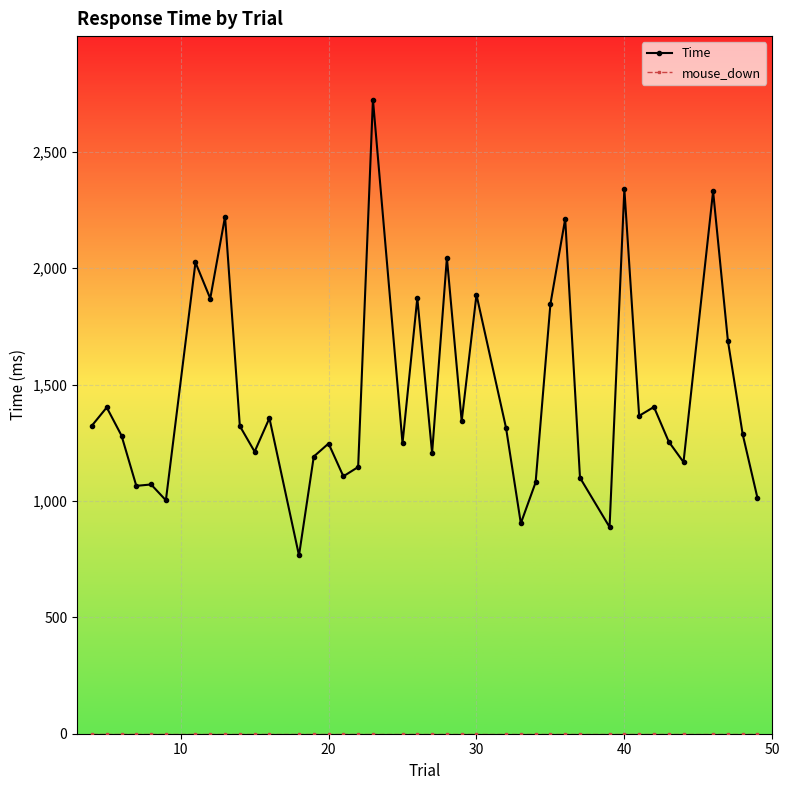

Which series has the widest spread of values?

Time